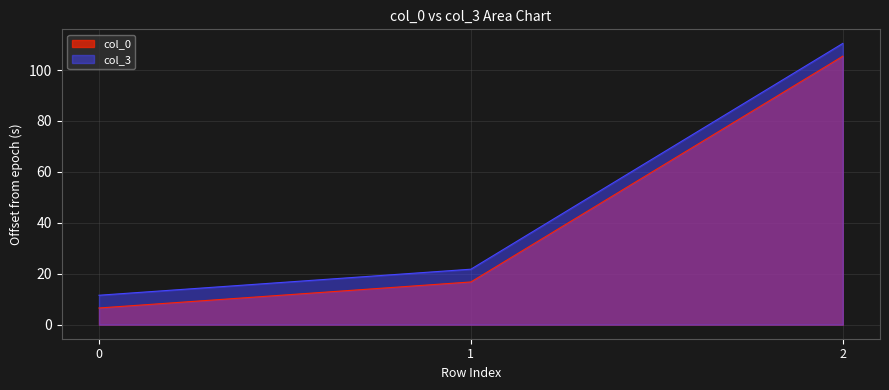

Reading left to right, list all the values displayed in this chart.

col_0: 0=6.5	1=16.8	2=105.4
col_3: 0=11.6	1=21.8	2=110.5